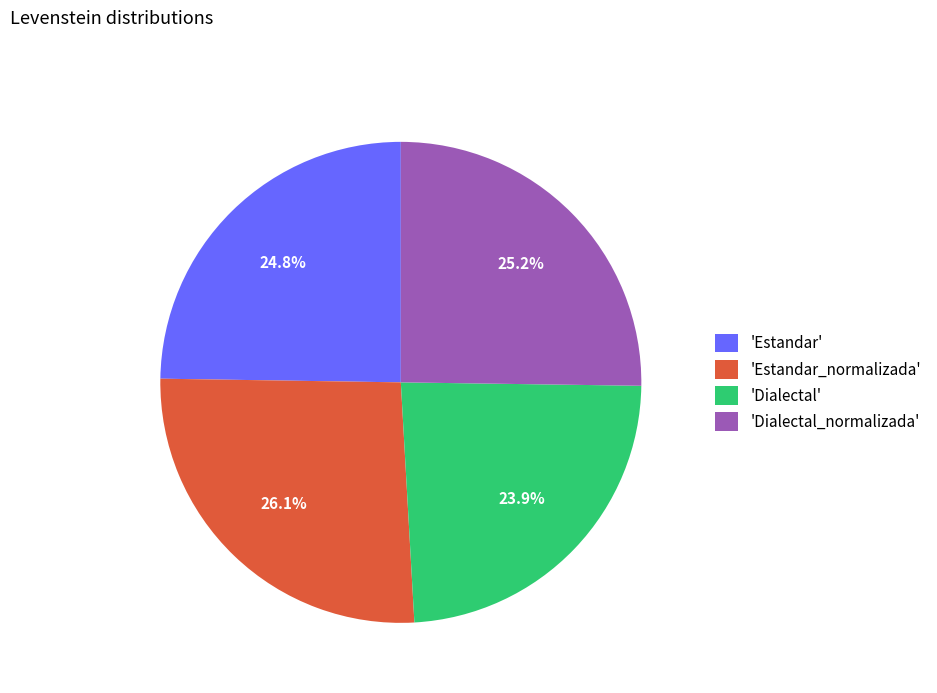

What is the largest slice in the pie chart?

'Estandar_normalizada'